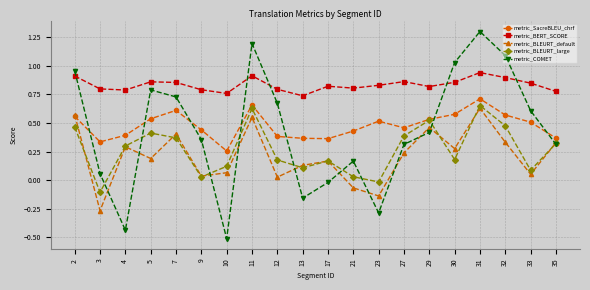

At which category does metric_COMET reach its first local valley?

4